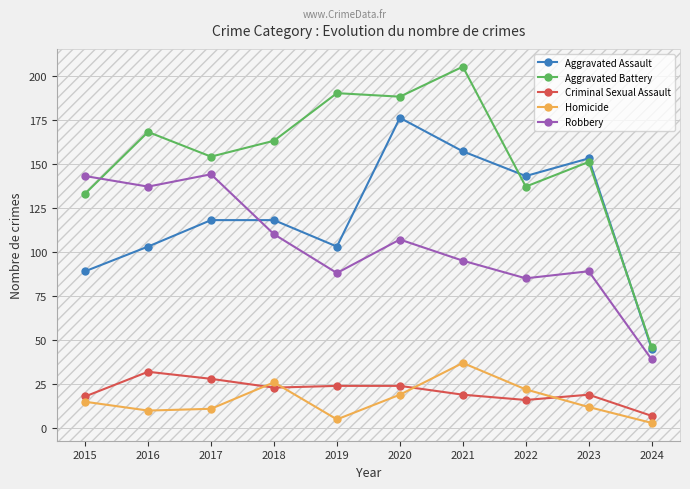

Reading left to right, list all the values displayed in this chart.

Aggravated Assault: 89	103	118	118	103	176	157	143	153	45
Aggravated Battery: 133	168	154	163	190	188	205	137	151	46
Criminal Sexual Assault: 18	32	28	23	24	24	19	16	19	7
Homicide: 15	10	11	26	5	19	37	22	12	3
Robbery: 143	137	144	110	88	107	95	85	89	39